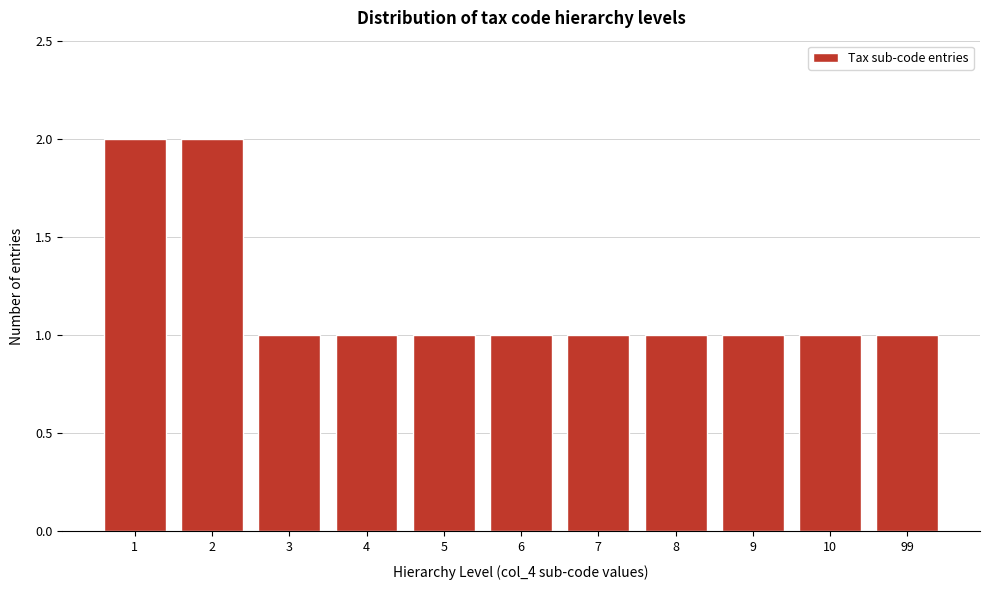

Reading right to left, what are all the values shown in this chart?

99=1	10=1	9=1	8=1	7=1	6=1	5=1	4=1	3=1	2=2	1=2